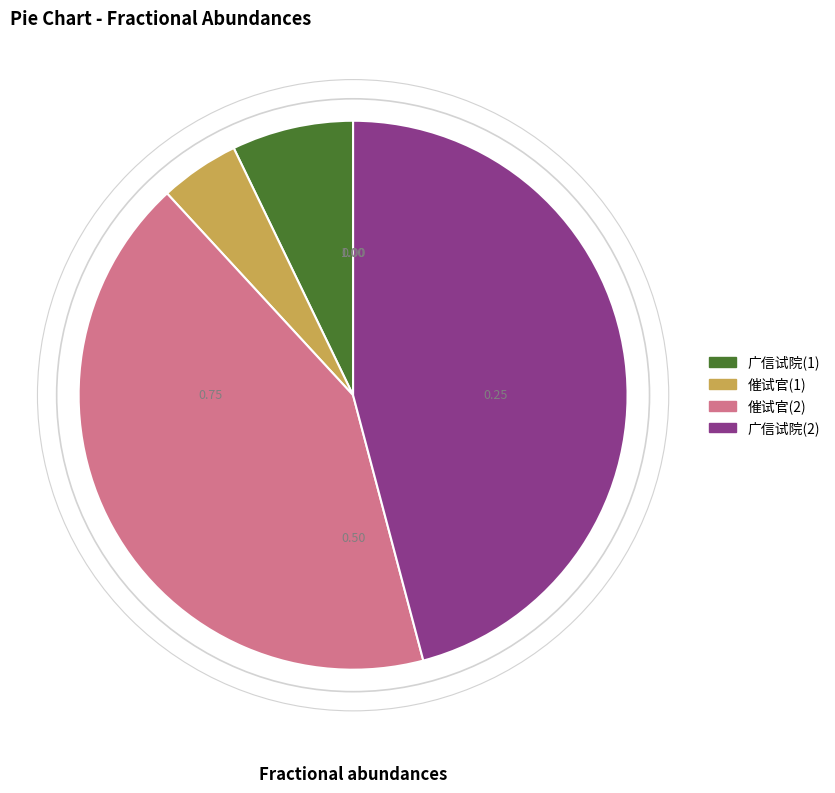

How many segments does this pie chart have?

4